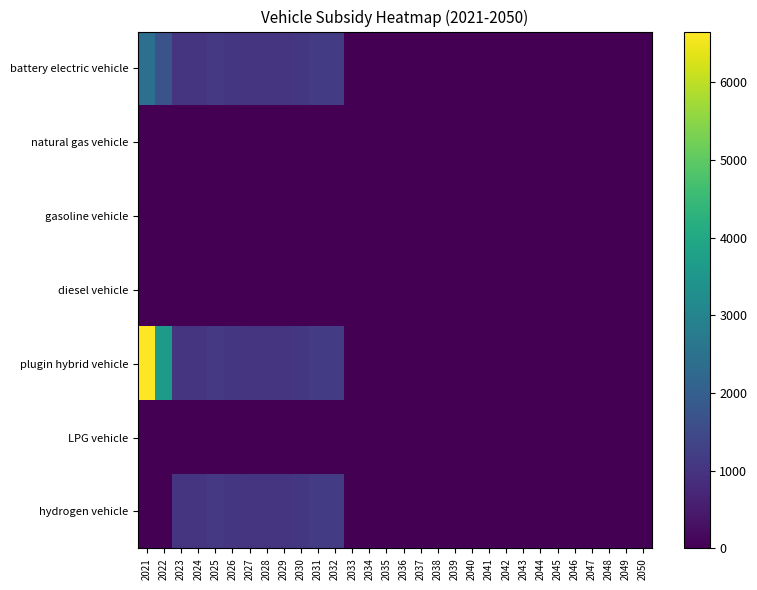

Rank the series by their maximum value, from highest to lowest.

plugin hybrid vehicle, battery electric vehicle, hydrogen vehicle, natural gas vehicle, gasoline vehicle, diesel vehicle, LPG vehicle